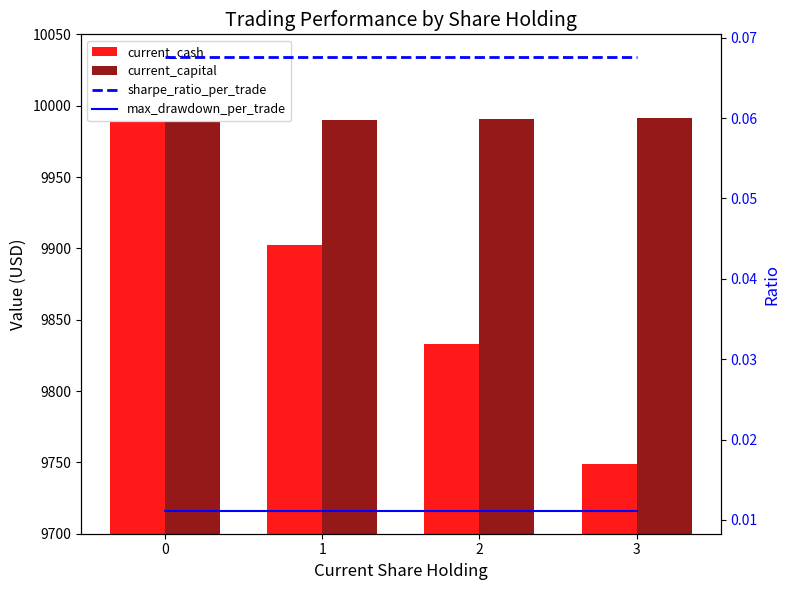

Which series has the widest spread of values?

current_cash